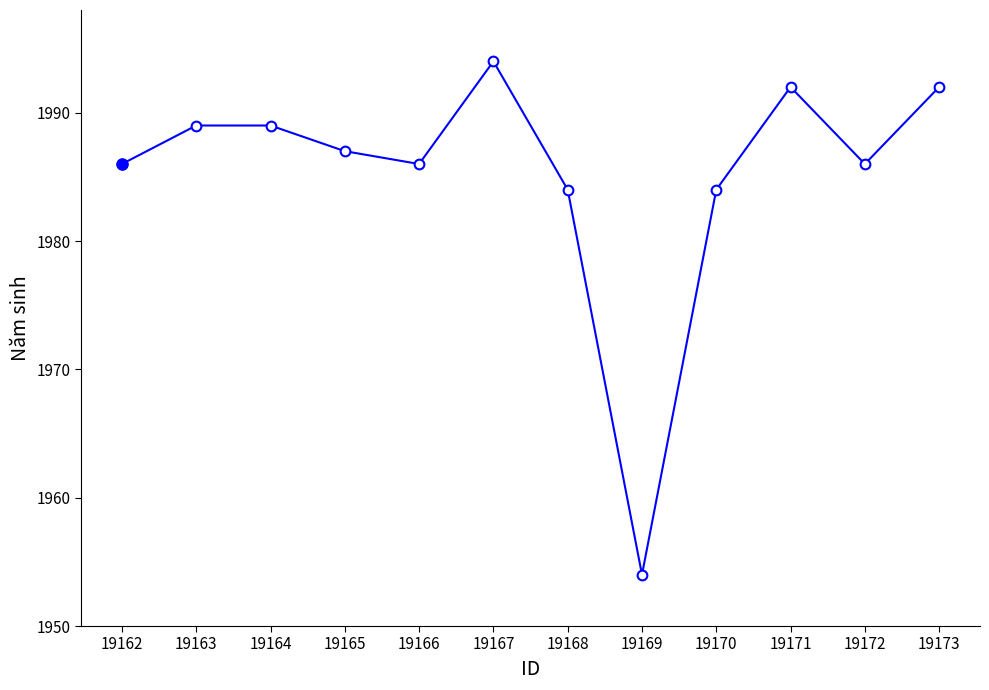

What is the difference between the values at 19169 and 19166?

32